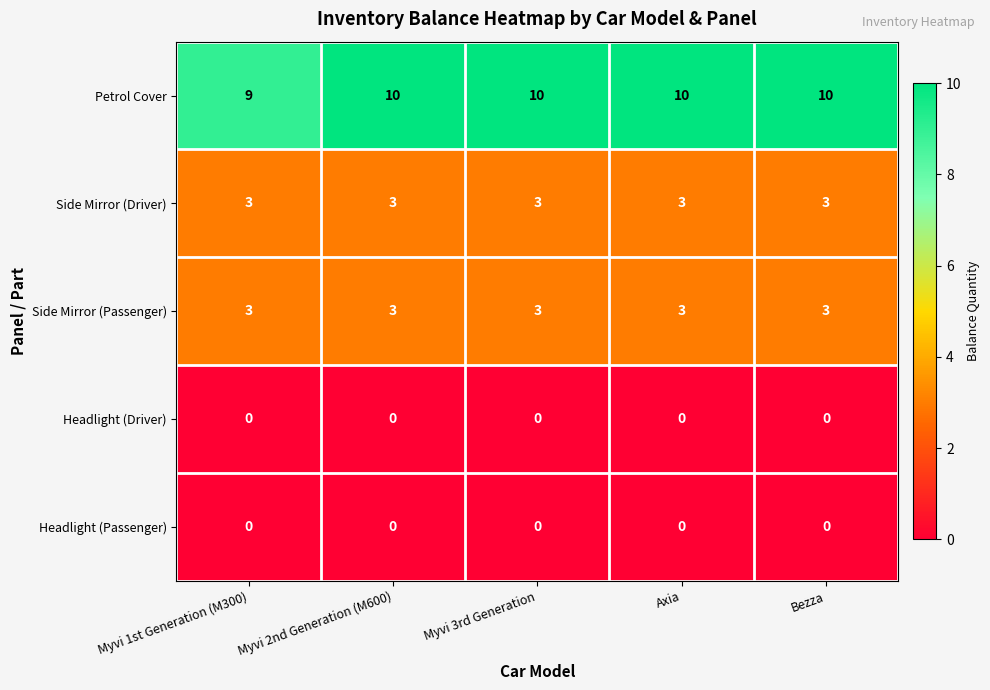

Which series has the largest total across all categories?

Petrol Cover